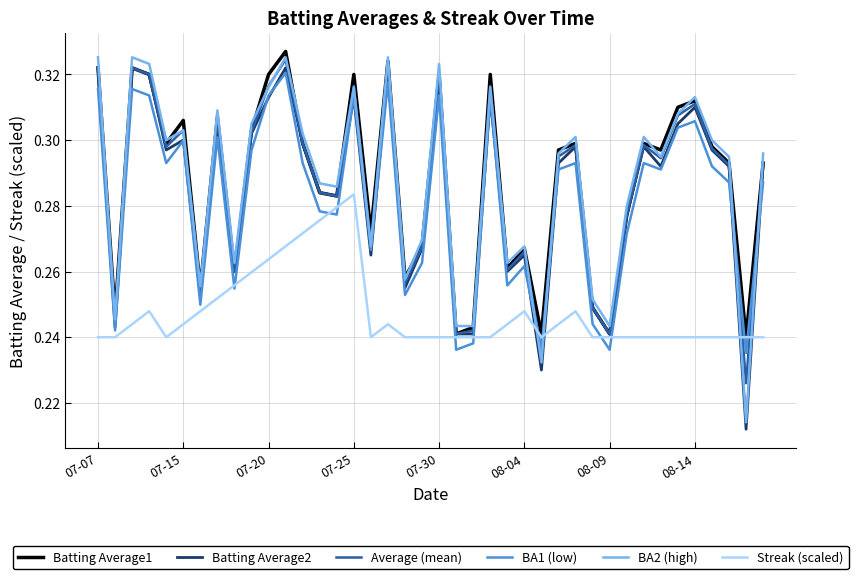

Which series has the widest spread of values?

BA2 (high)